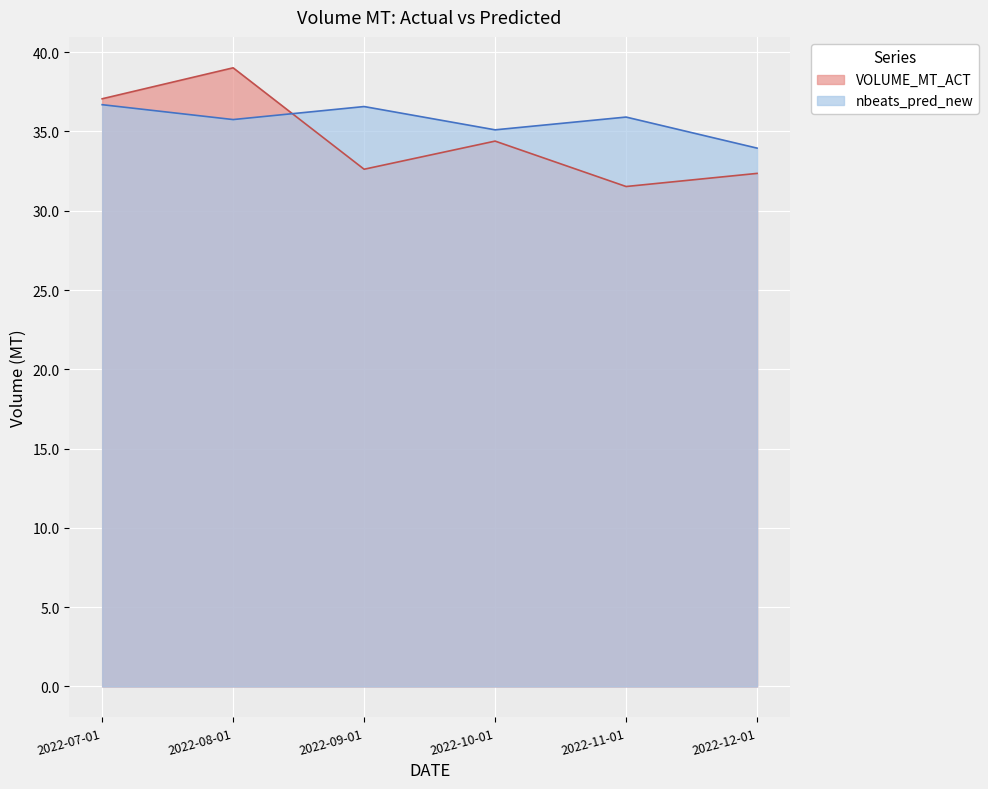

What is the sum of all VOLUME_MT_ACT values?

207.0